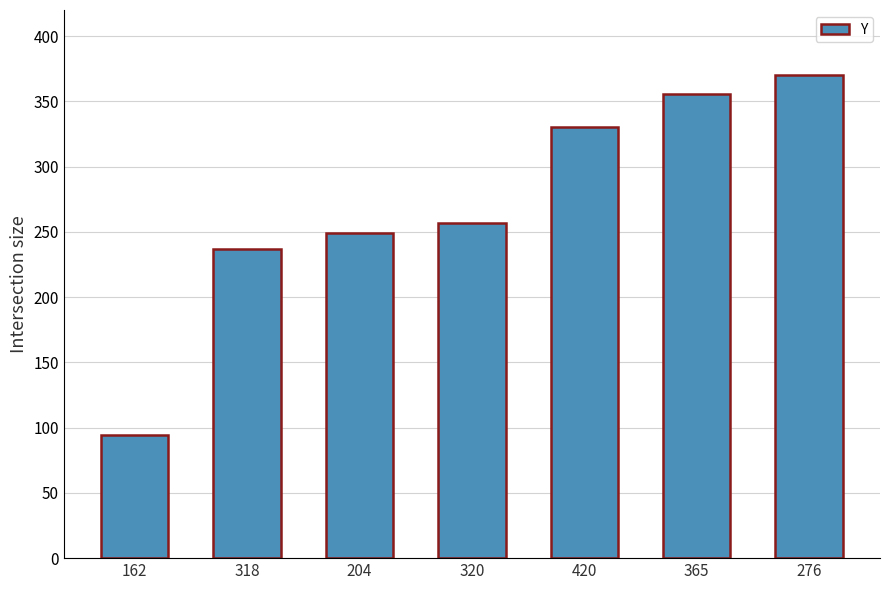

List the labels in order of value, largest first.

276, 365, 420, 320, 204, 318, 162